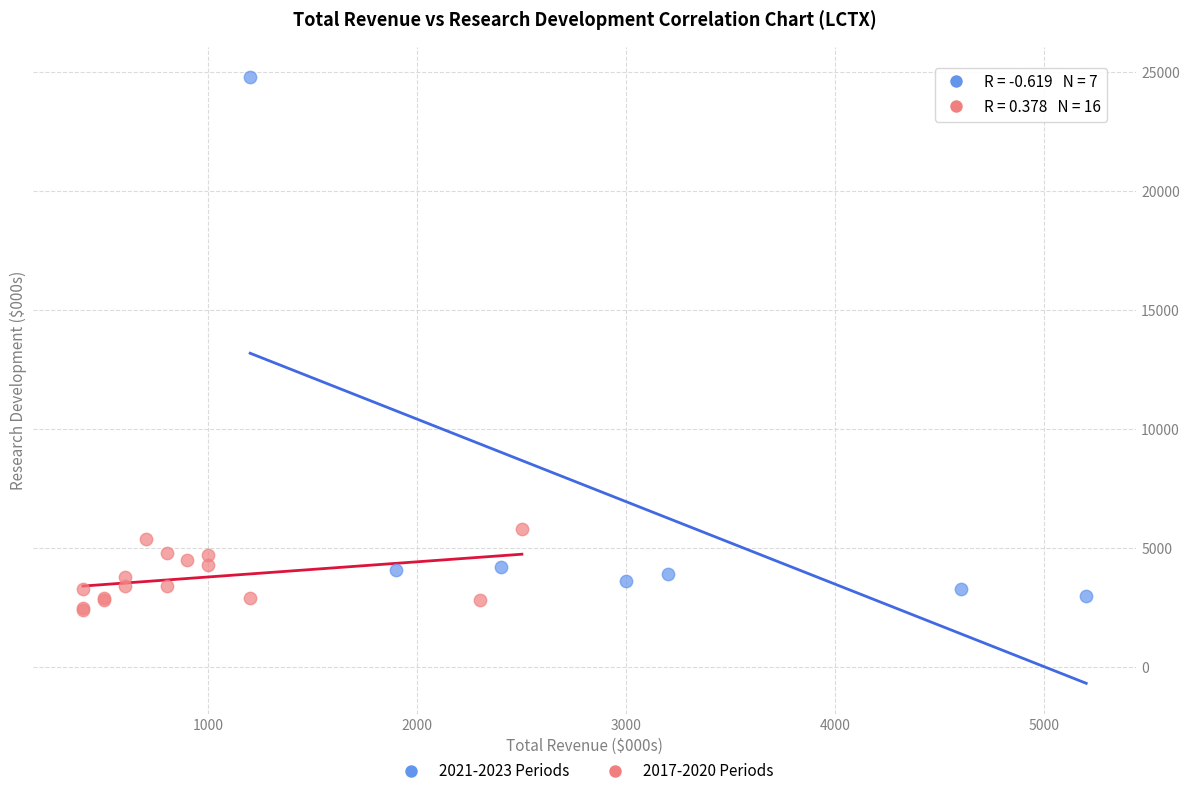

Which series contains the highest Y value?

2021-2023 Periods